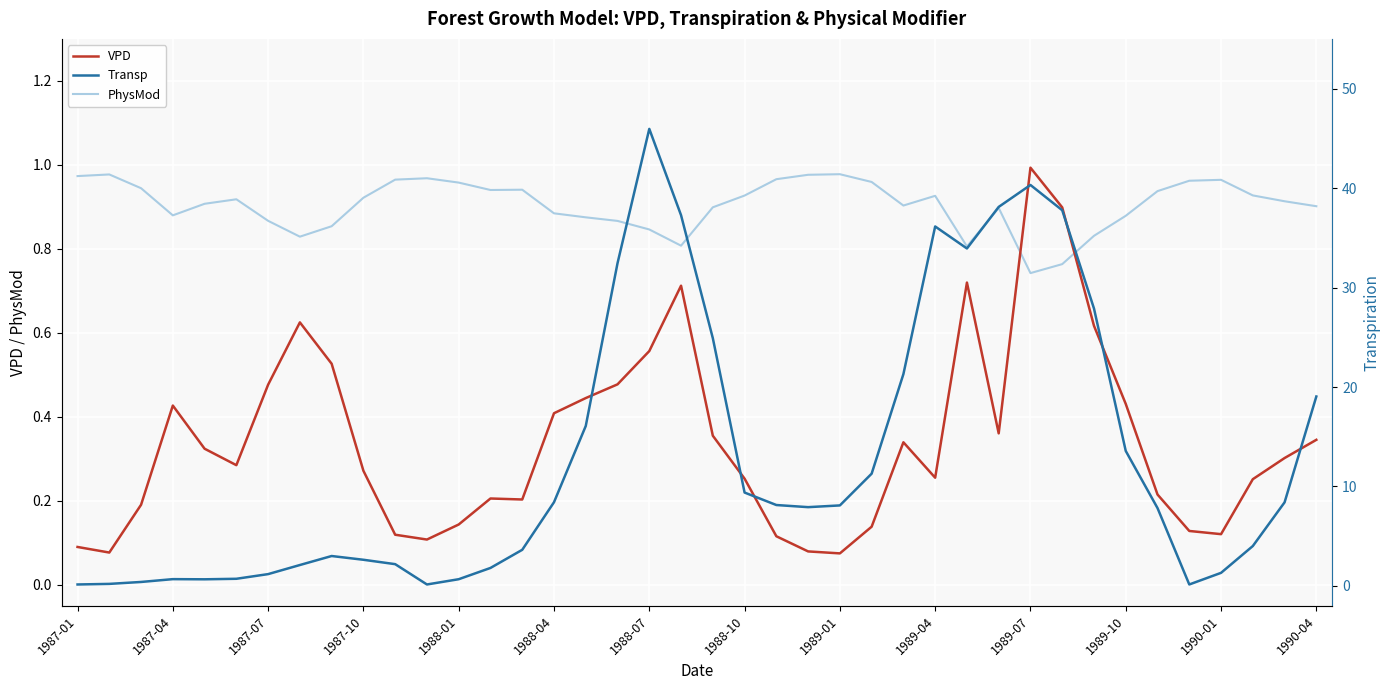

How many intersections are there between PhysMod and VPD?

2